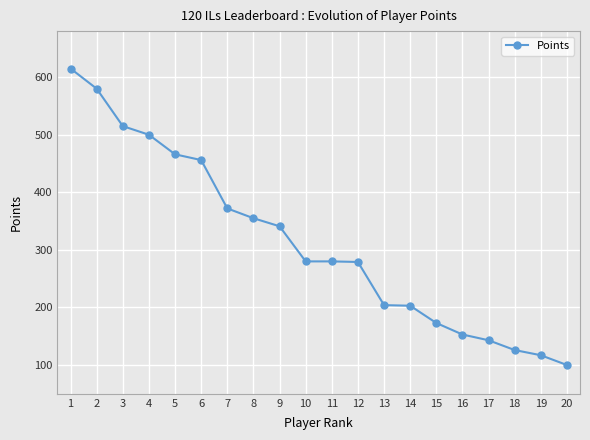

The value at 13 is 204. True or false?

True